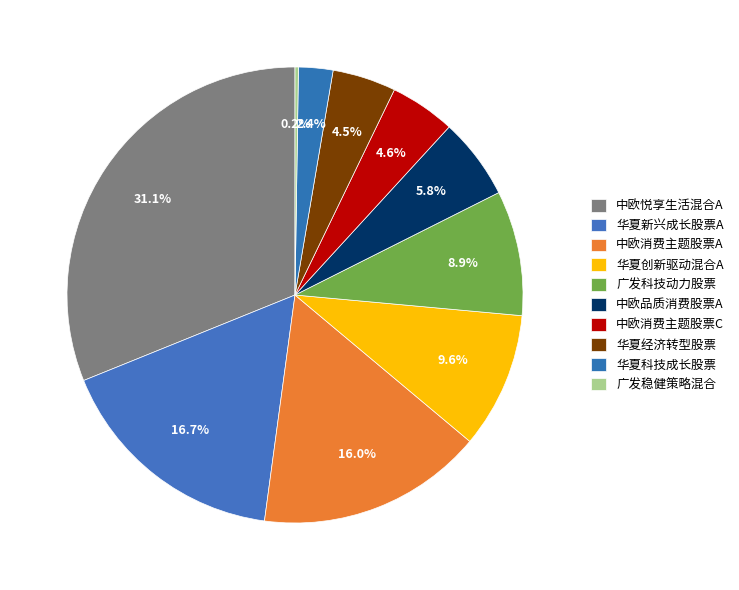

To the nearest percent, what portion does 华夏科技成长股票 represent?

2%